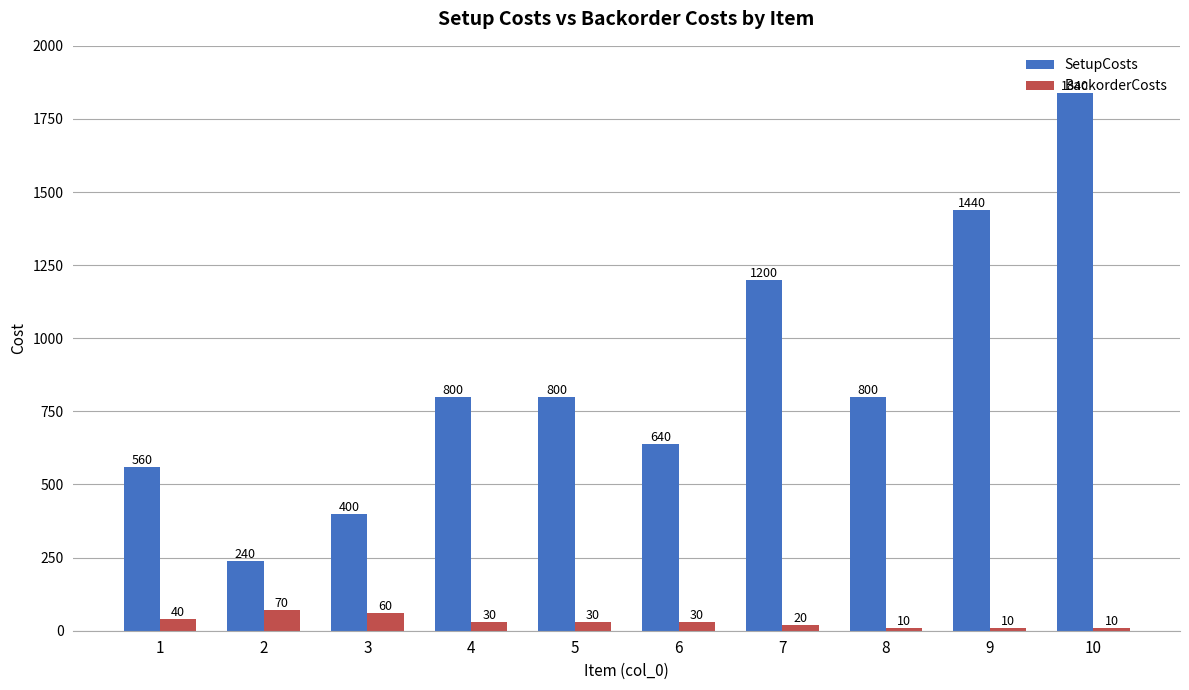

Is it true that SetupCosts equals 800 at 8?

True